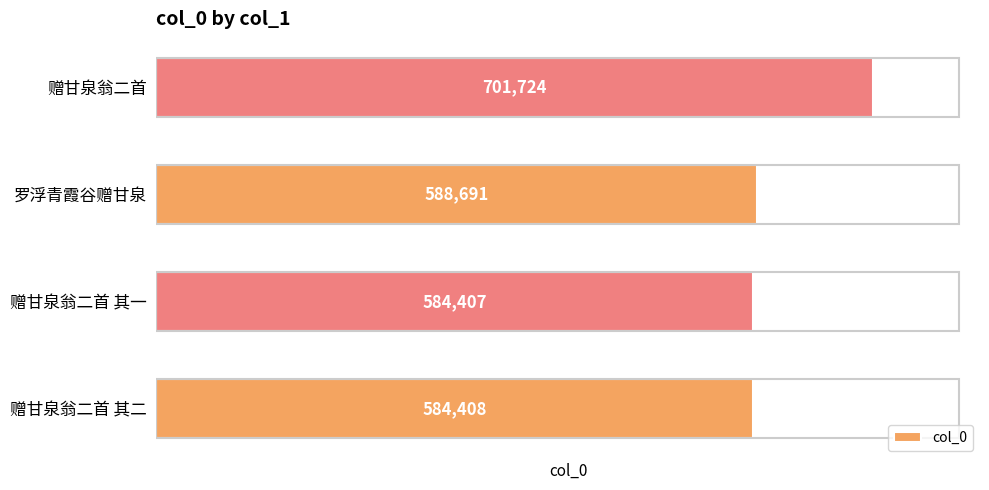

List the labels in order of value, smallest first.

赠甘泉翁二首 其一, 赠甘泉翁二首 其二, 罗浮青霞谷赠甘泉, 赠甘泉翁二首